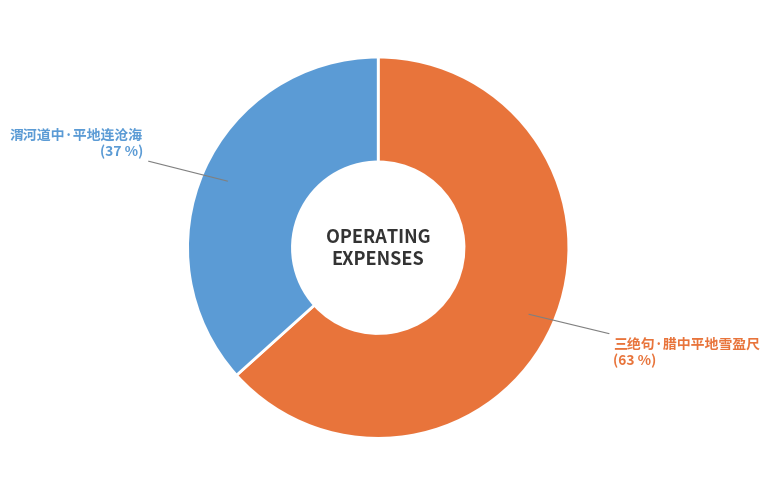

Rank the categories by value from highest to lowest.

三绝句·腊中平地雪盈尺, 渭河道中·平地连沧海